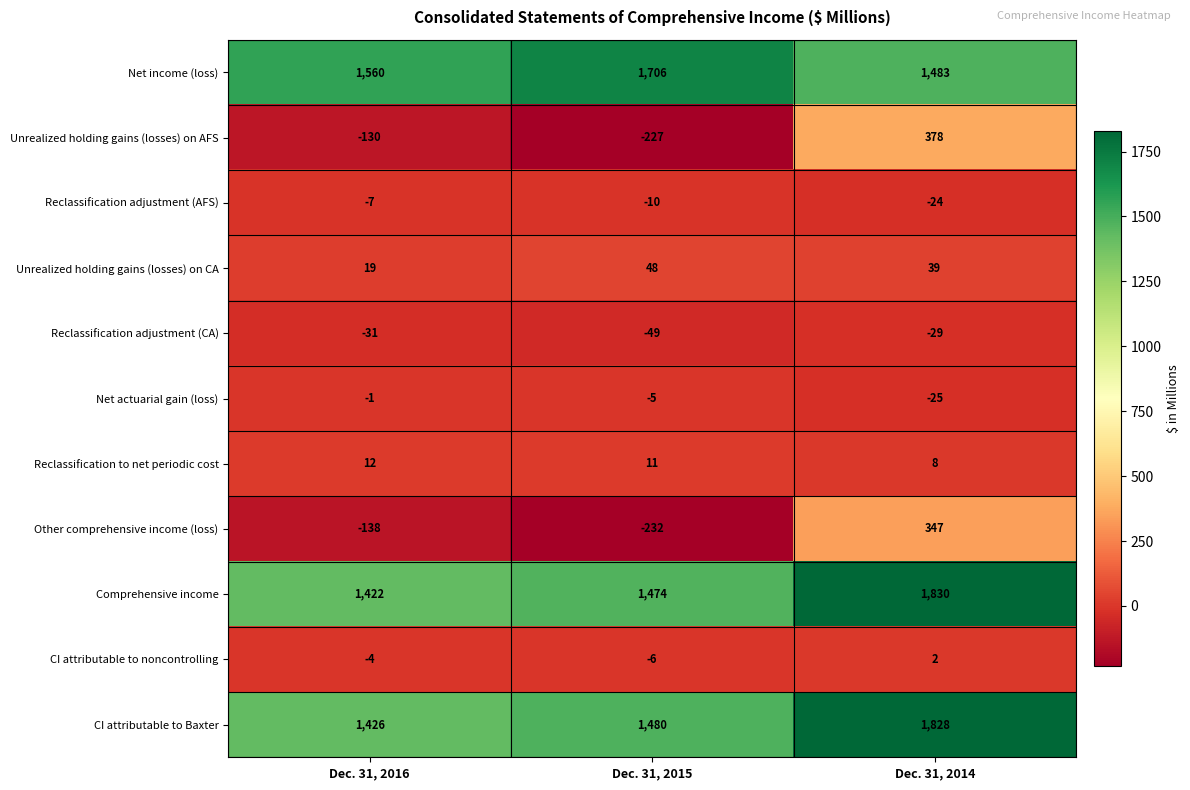

The value of Unrealized holding gains (losses) on CA at Dec. 31, 2016 is 19. True or false?

True